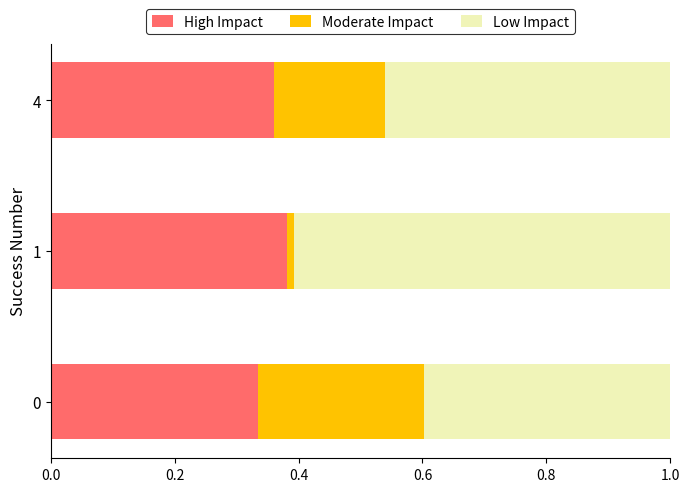

What are all the series names shown in the legend?

High Impact, Moderate Impact, Low Impact